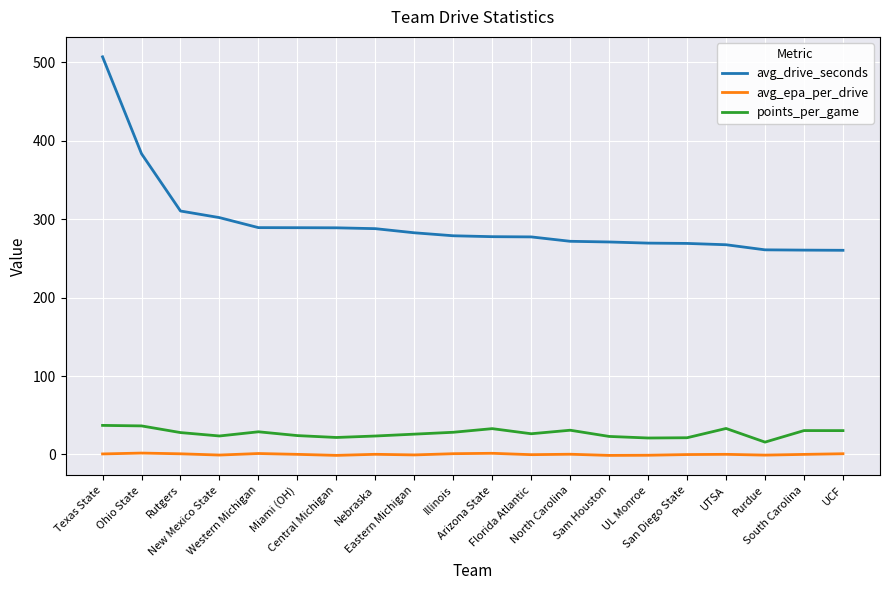

List the series in order of their peak value, lowest first.

avg_epa_per_drive, points_per_game, avg_drive_seconds